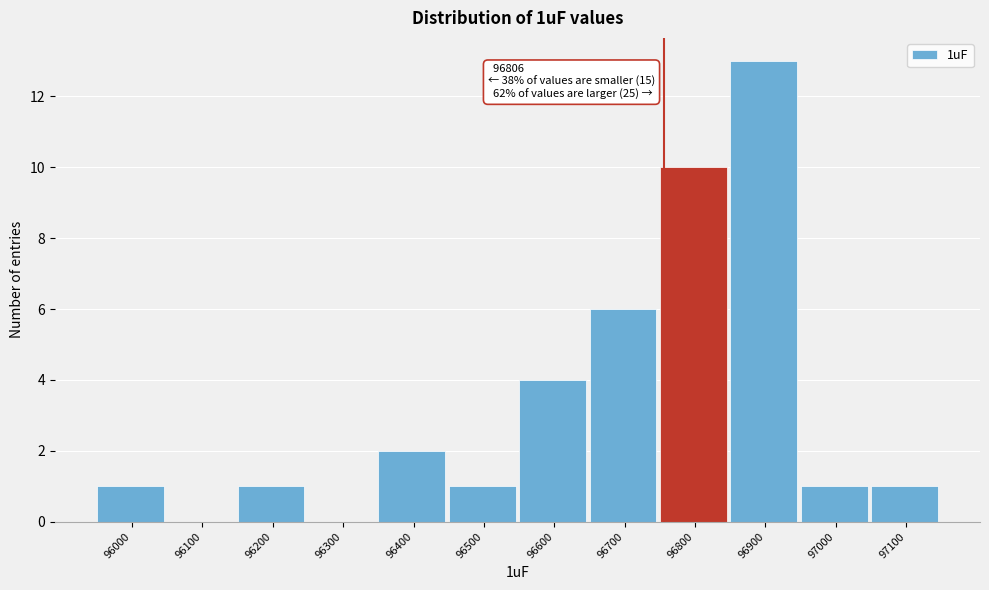

Reading left to right, what are all the values shown in this chart?

96000=1	96100=0	96200=1	96300=0	96400=2	96500=1	96600=4	96700=6	96800=10	96900=13	97000=1	97100=1